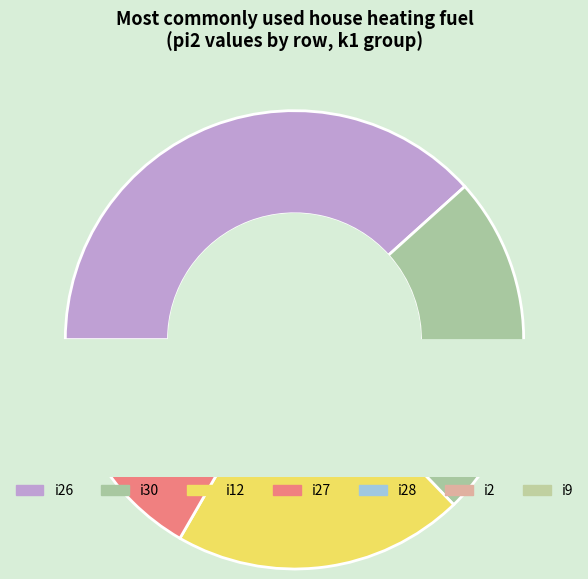

Which category has the biggest portion of the pie?

i26